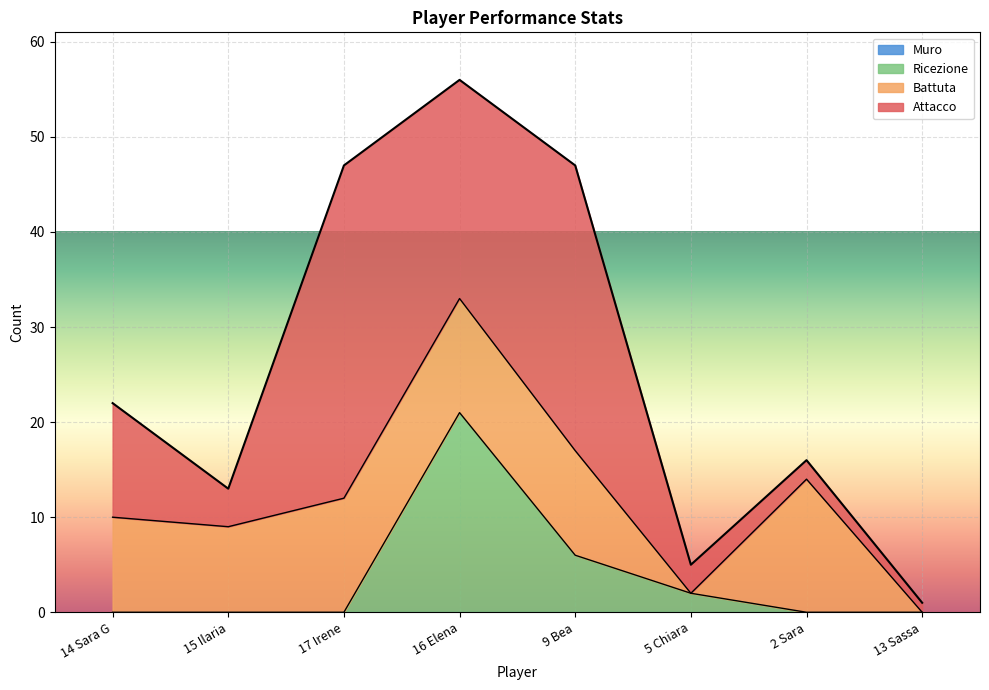

At which label does Battuta reach its minimum?

5 Chiara